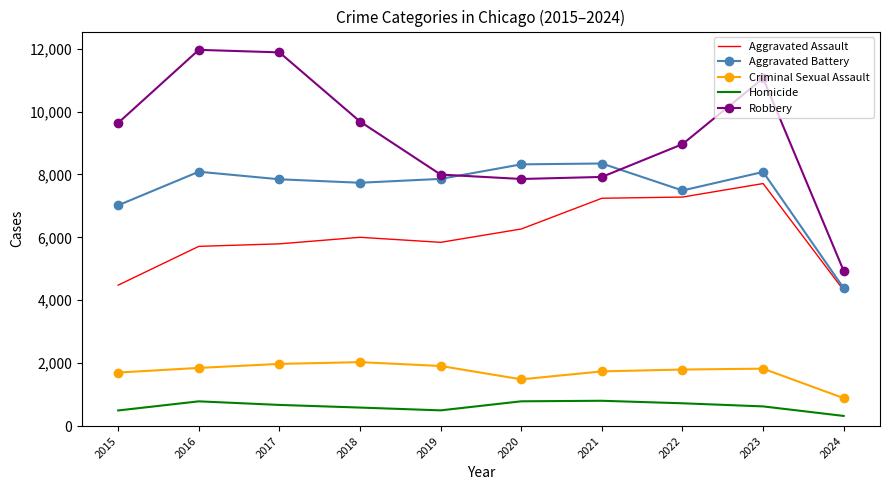

Which series has the largest total across all categories?

Robbery